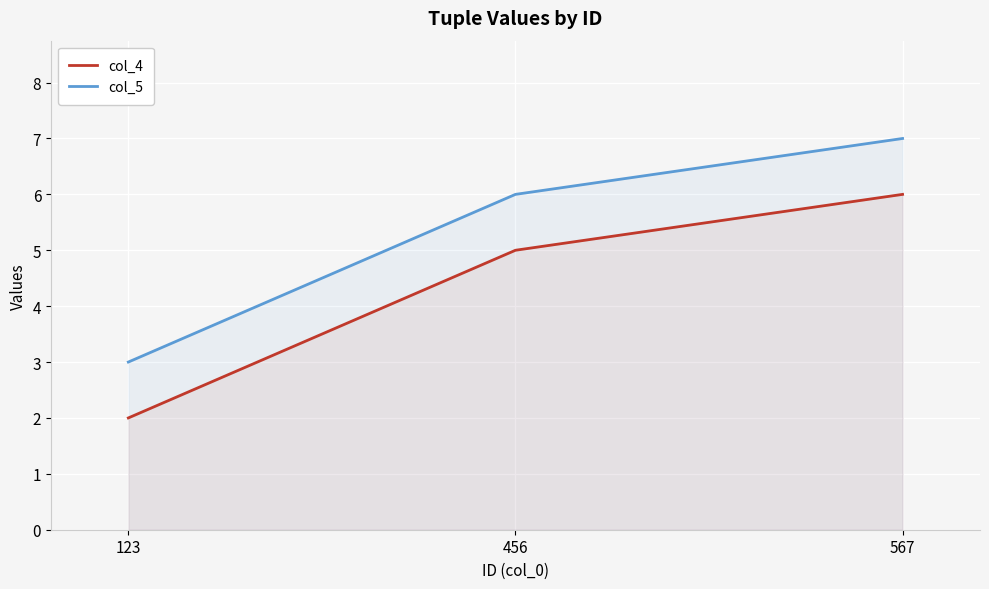

What is the spread (max minus min) of values at 567?

1